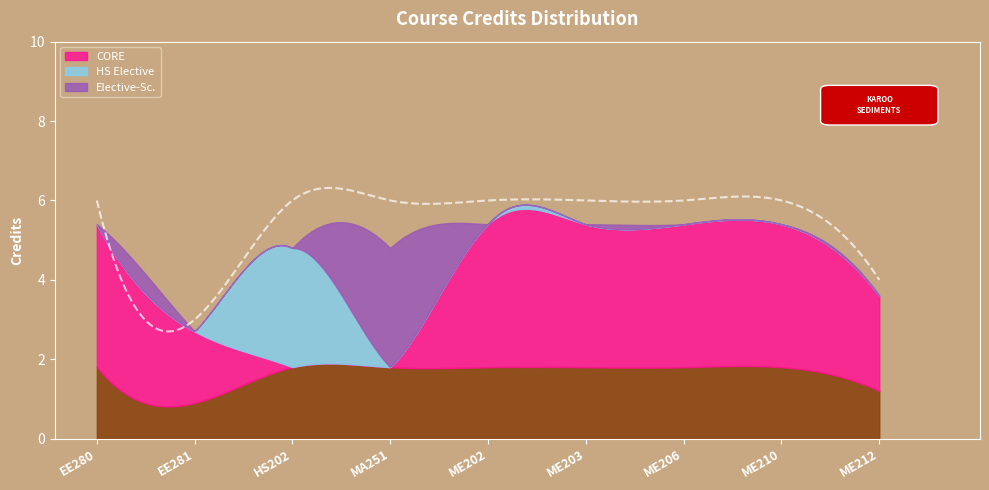

True or false: the data shows 9 at ME202.

False